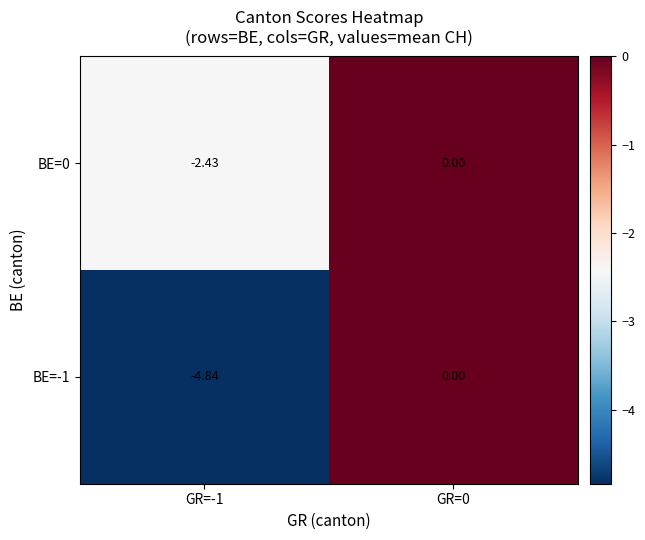

Is the value of BE=-1 at GR=0 greater than the value of BE=0 at GR=-1?

Yes